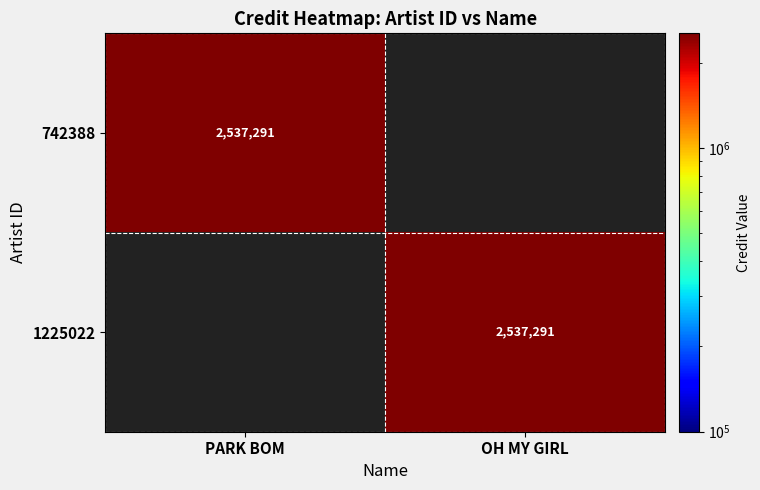

True or false: 742388 has a value of 1158604 at PARK BOM.

False